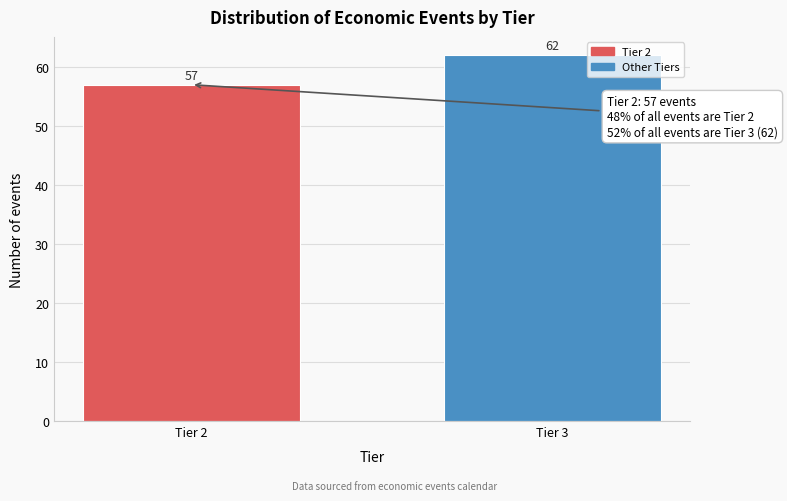

Reading left to right, list all the values displayed in this chart.

57	62